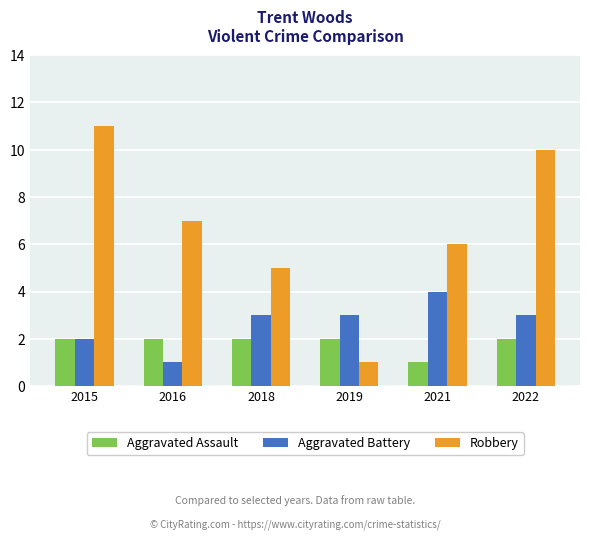

True or false: Aggravated Battery has a value of 3 at 2022.

True